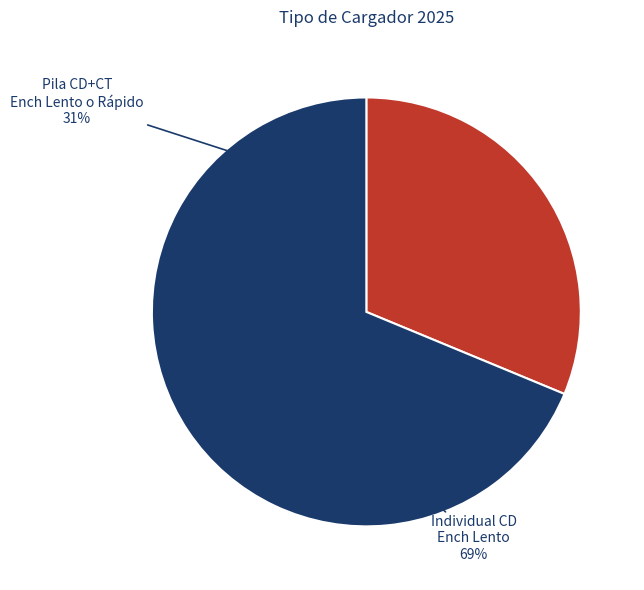

Rank the categories by value from lowest to highest.

1_Pila_CD+CT_Ench_Lento_o_Rapido, 2_Inidividual_CD_Ench_Lento